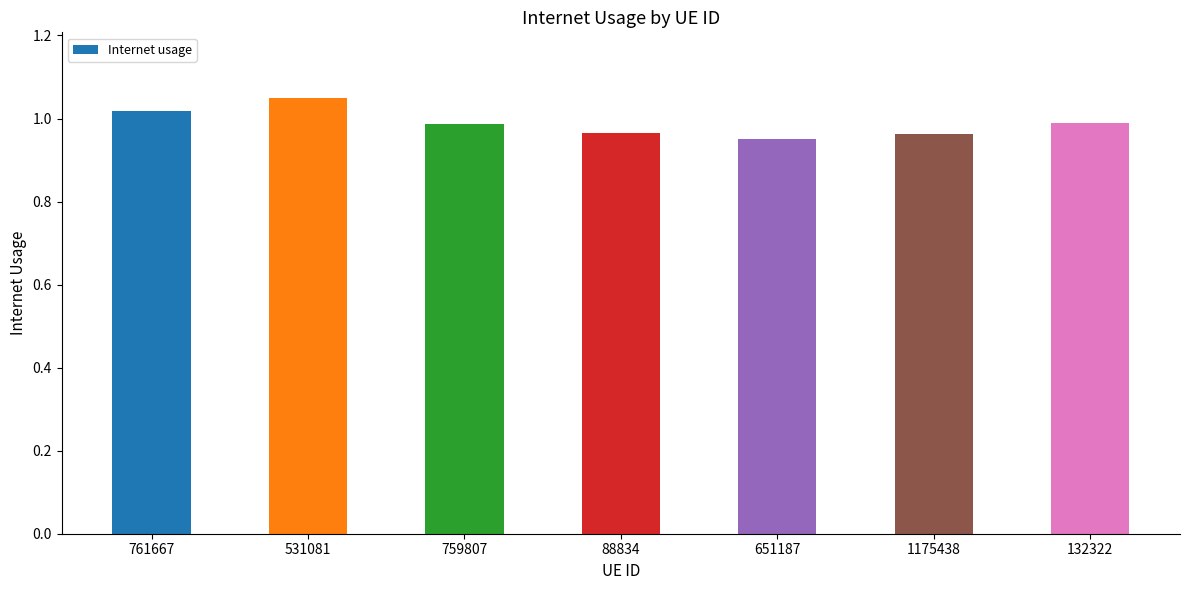

Which has a higher value, 1175438 or 761667?

761667